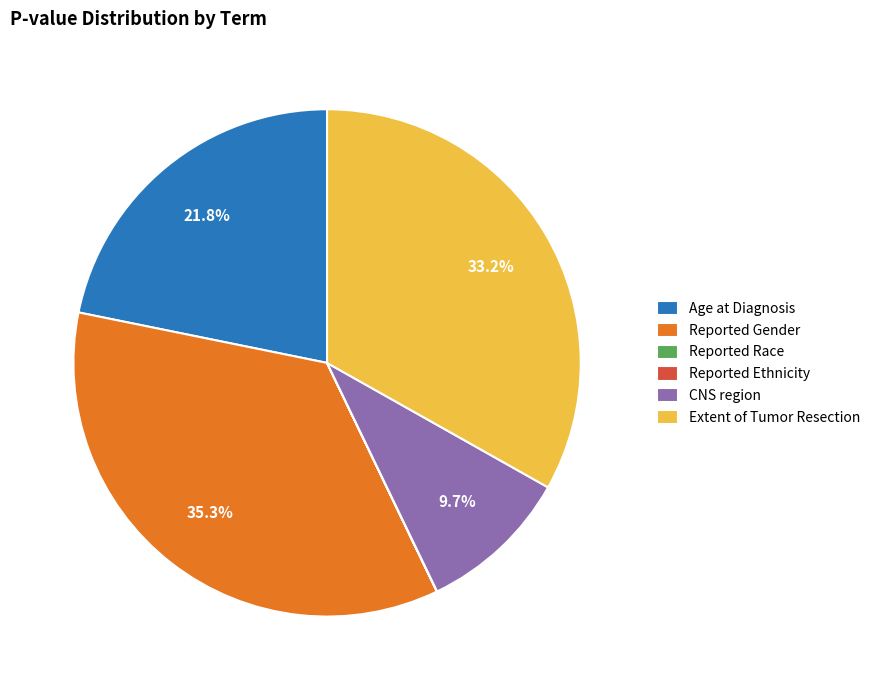

What is the total percentage of Extent of Tumor Resection and CNS region?

42.9%